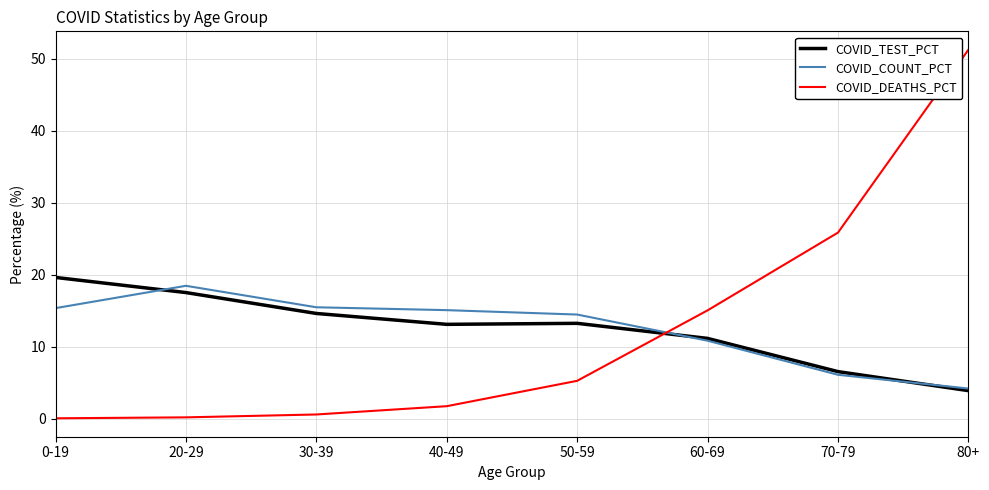

What are all the series names shown in the legend?

COVID_TEST_PCT, COVID_COUNT_PCT, COVID_DEATHS_PCT